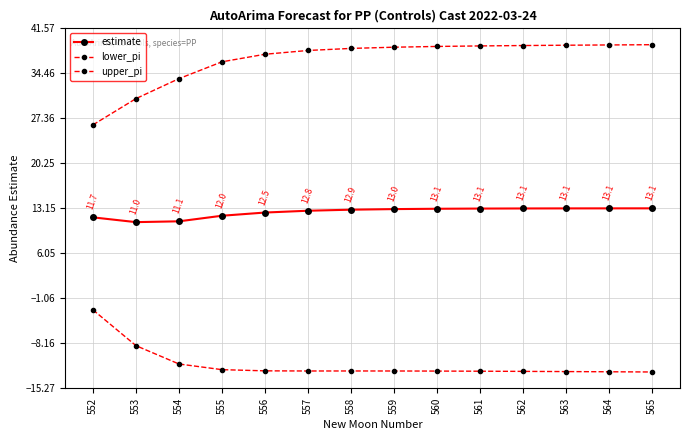

At which label does upper_pi first exceed 38?

557